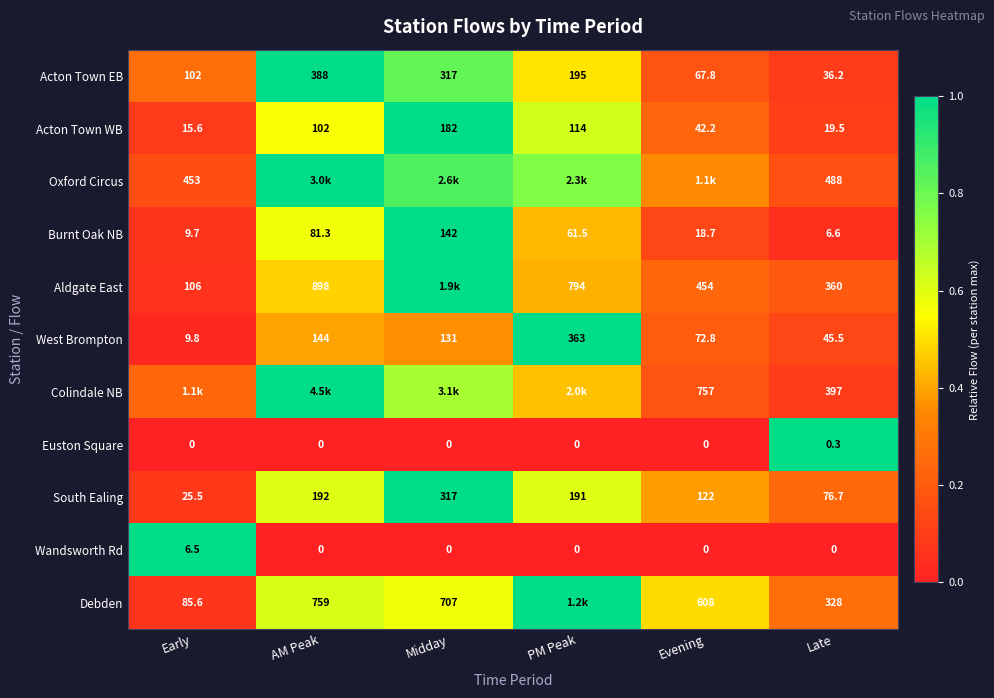

Where is Acton Town EB nearest to the value 212?

PM Peak